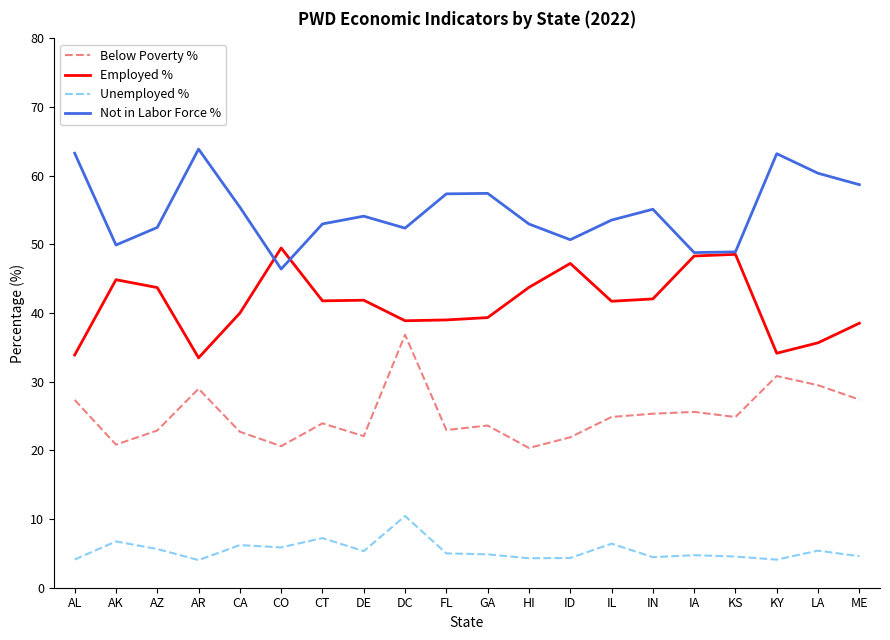

How many series are shown in this chart?

4